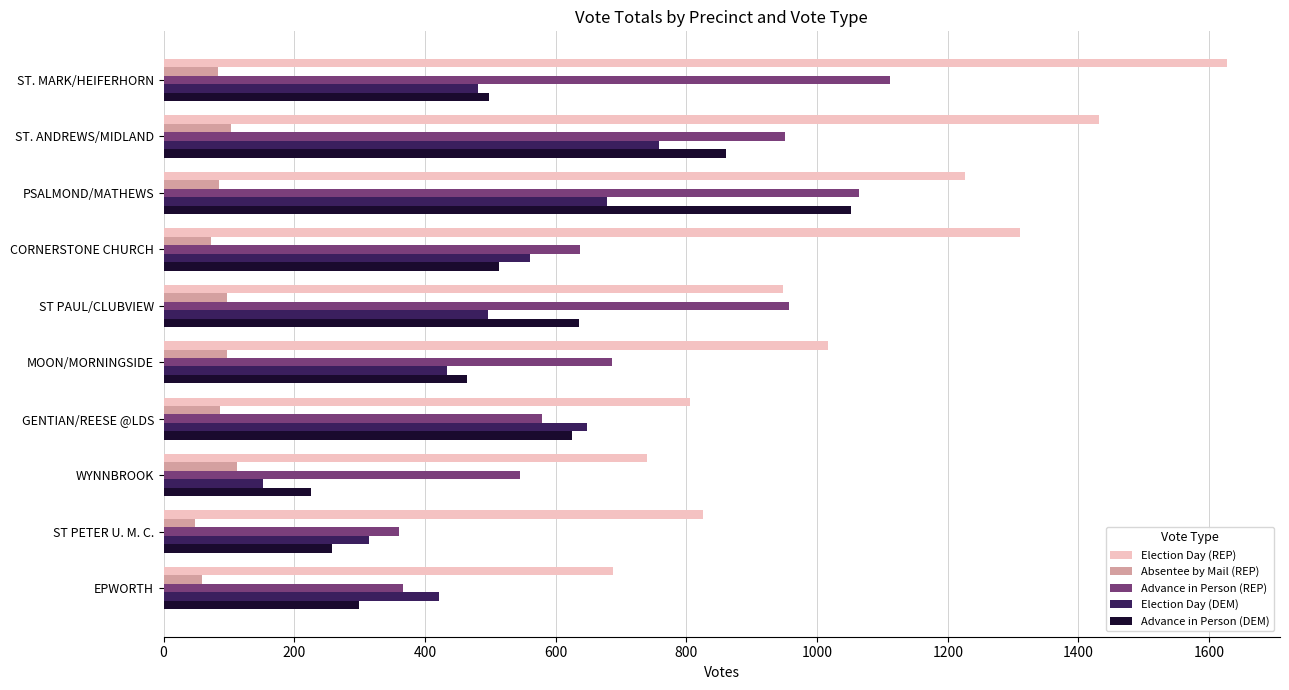

Is it true that Absentee by Mail (REP) equals 97 at ST PAUL/CLUBVIEW?

True